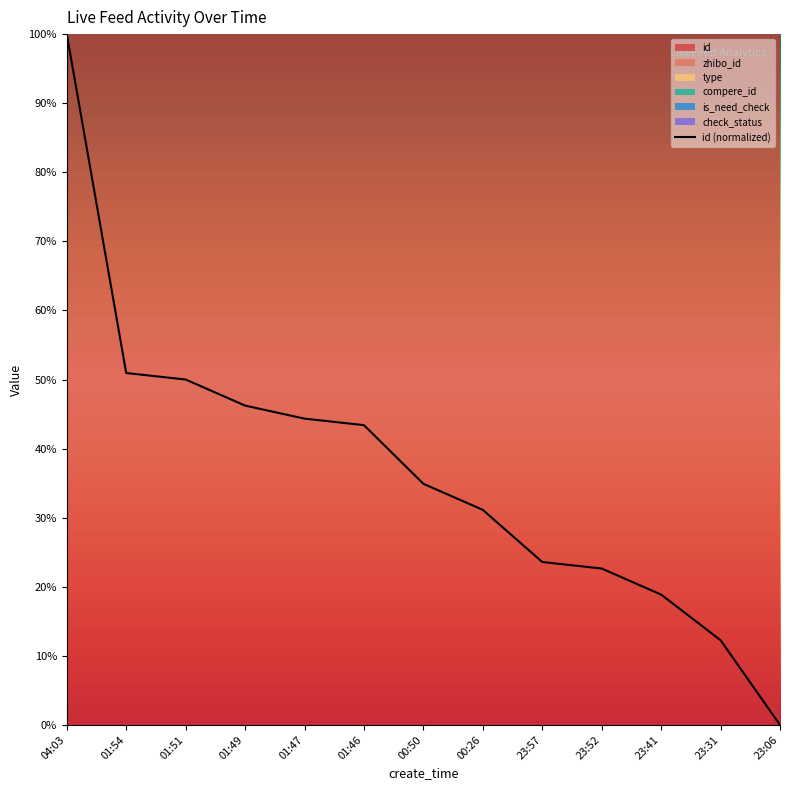

What is the label of the 4th point from the right?

23:52